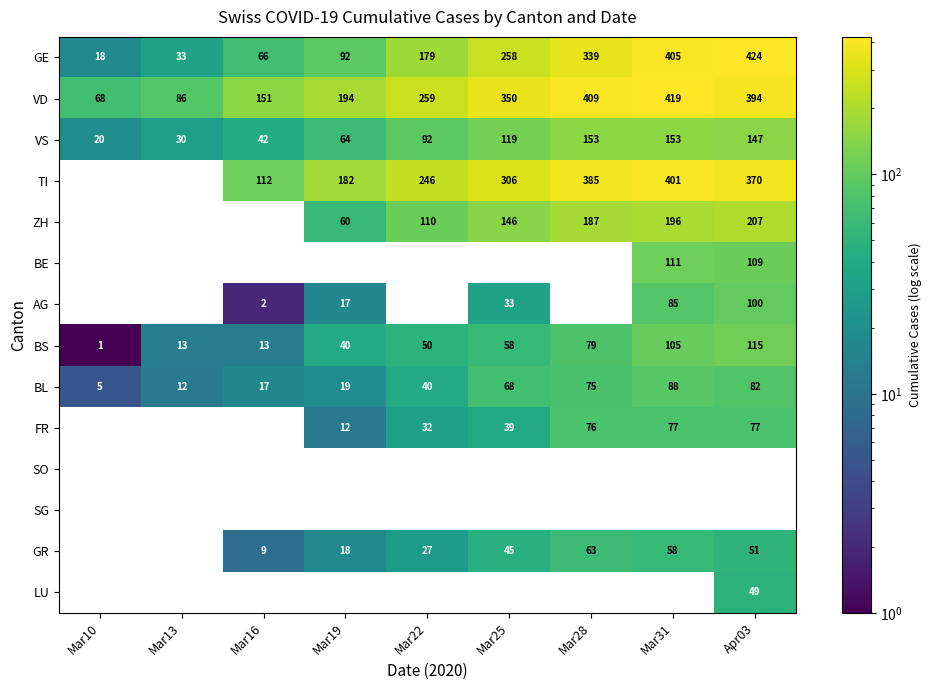

Which label corresponds to the largest value in the chart?

Apr03